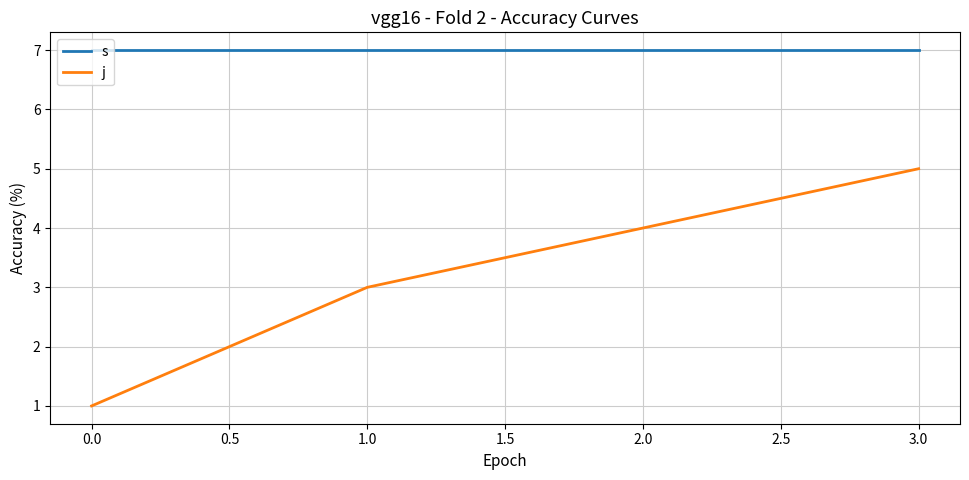

Rank the series at 3.0 from lowest to highest value.

j, s